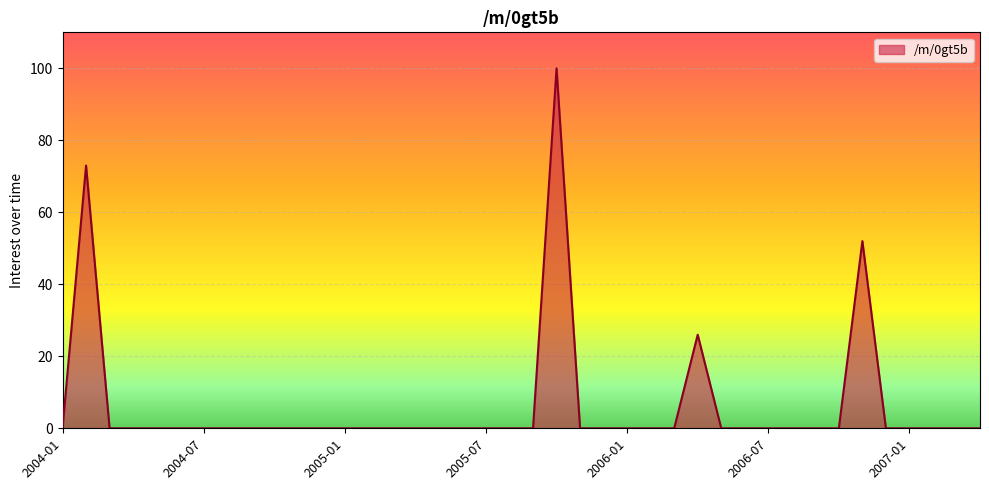

How many lines are shown in the chart?

1